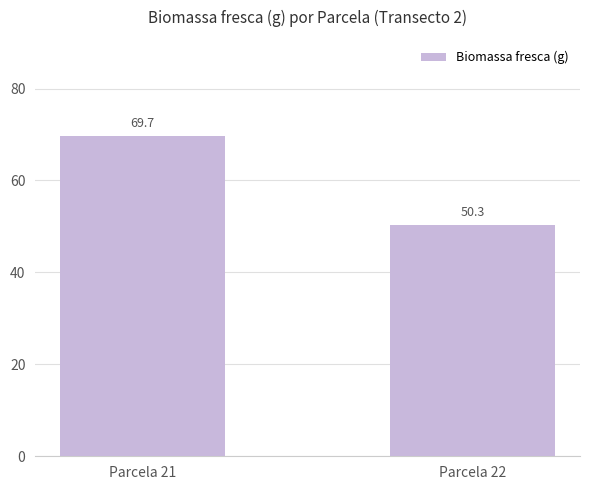

What is the maximum value shown in the chart?

69.7